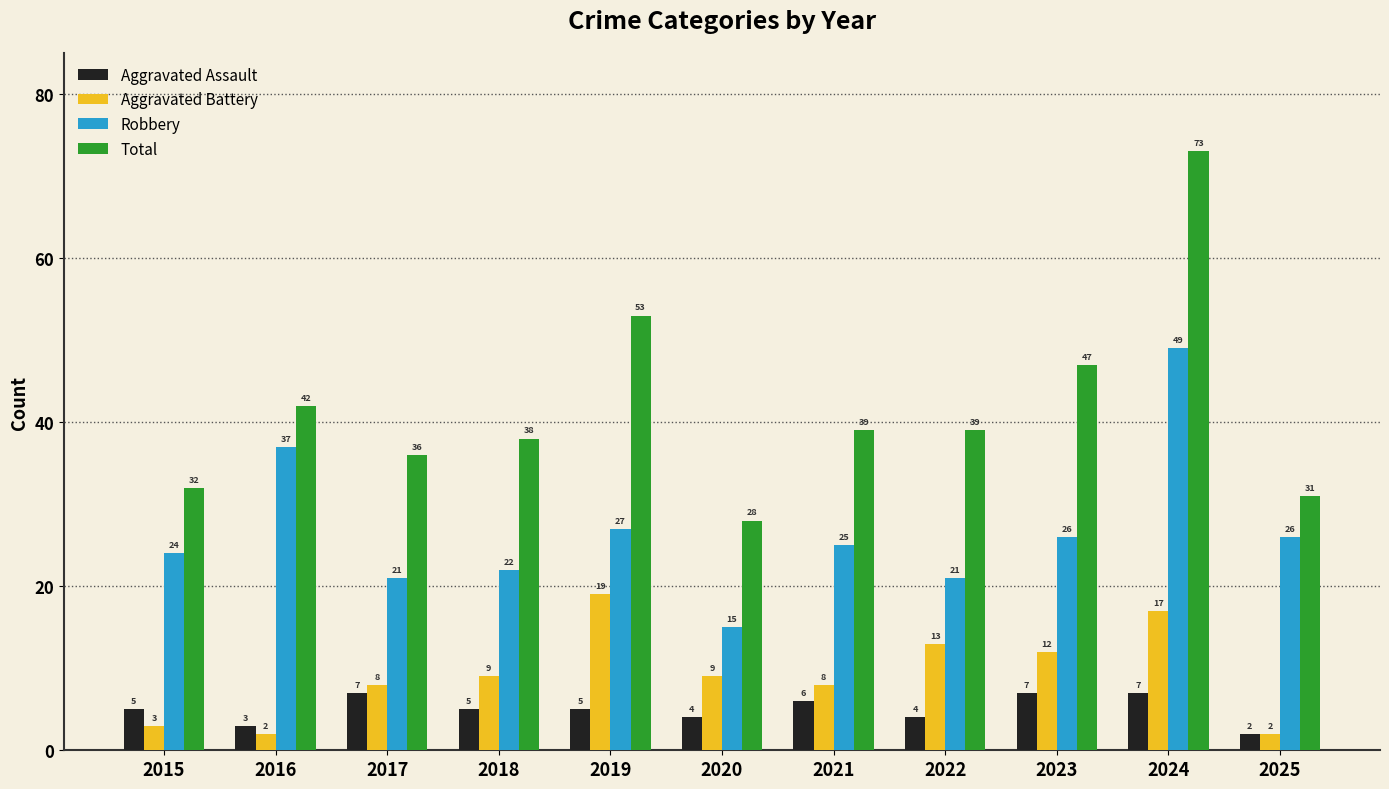

Which category has the lowest value in the Total series?

2020